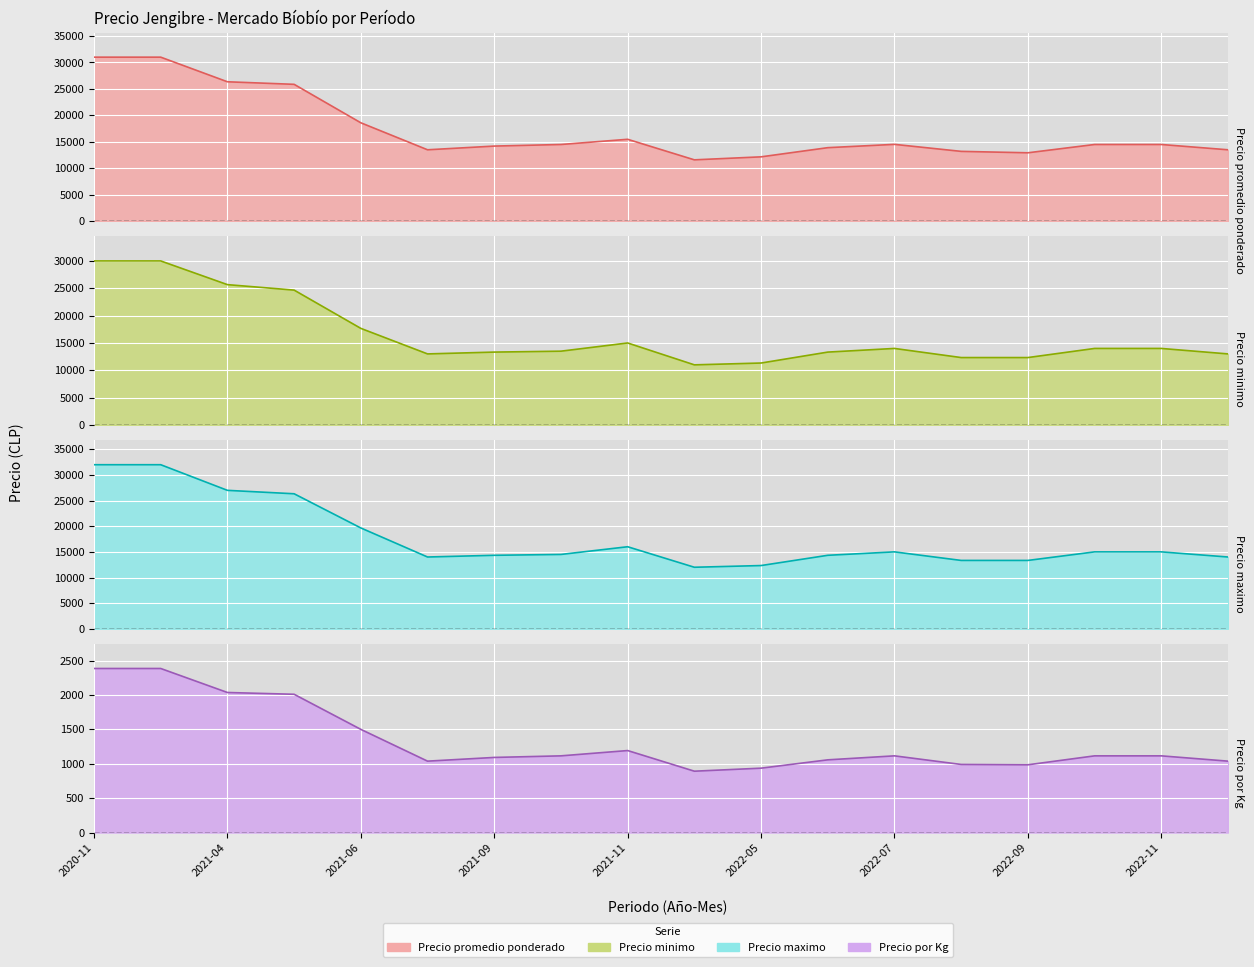

At which category does the chart reach its minimum across all series?

2022-04